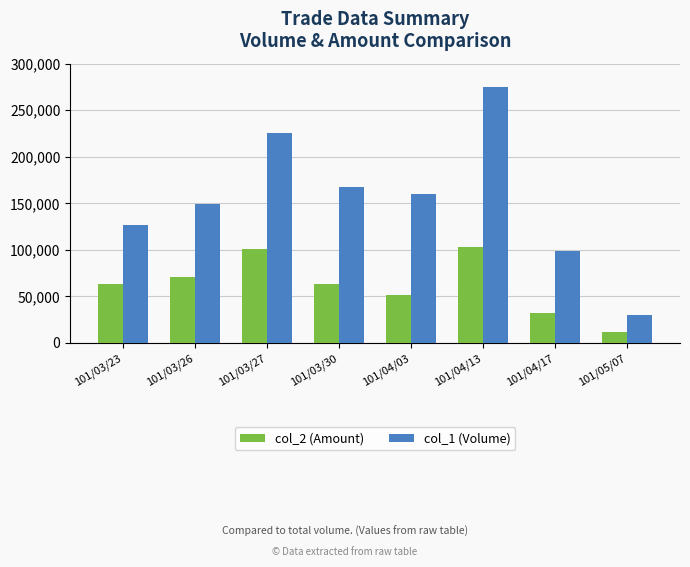

What is the sum of the col_1 (Volume) values at 101/04/17 and 101/03/30?

267000